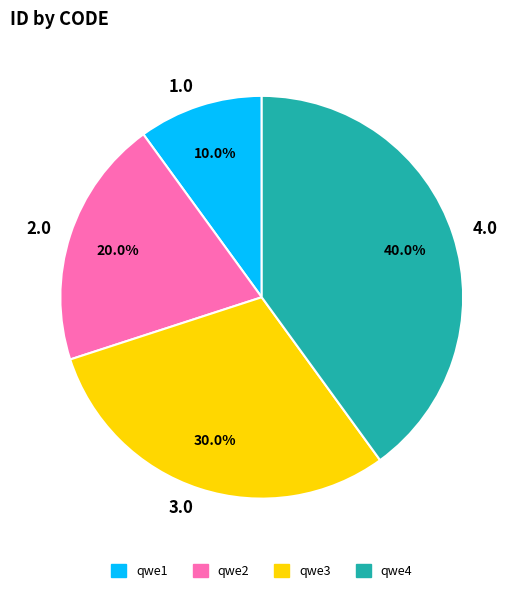

Is there any slice that represents more than half of the pie?

No